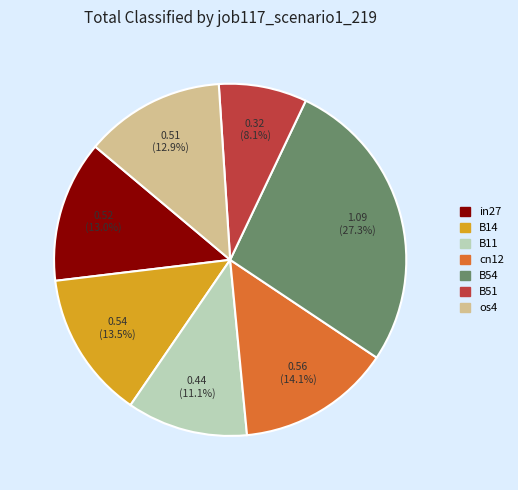

Which category has the smallest portion of the pie?

B51